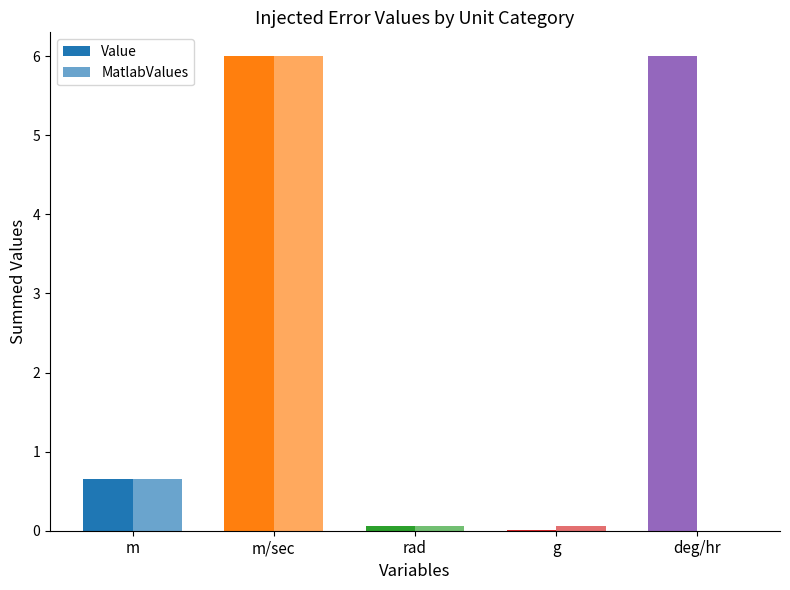

How many series are shown in this chart?

2